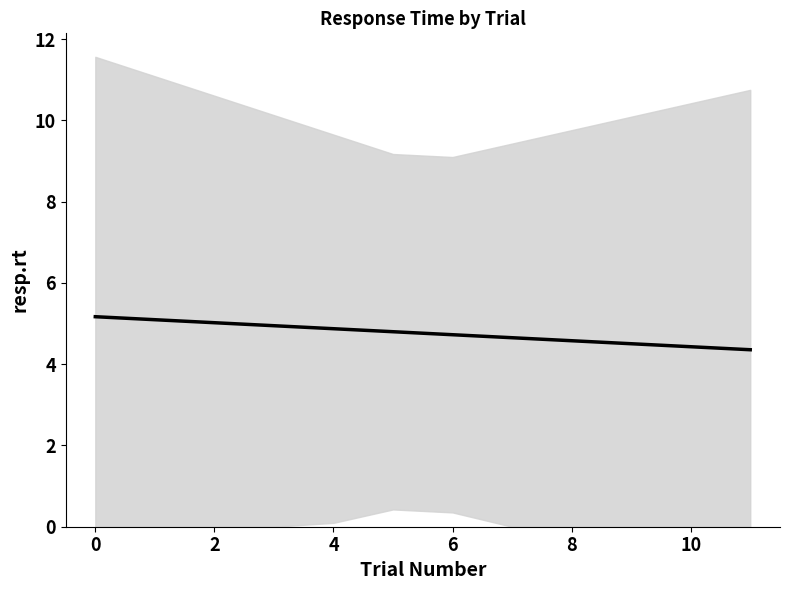

What is the change in value from 0 to 9?

-0.6